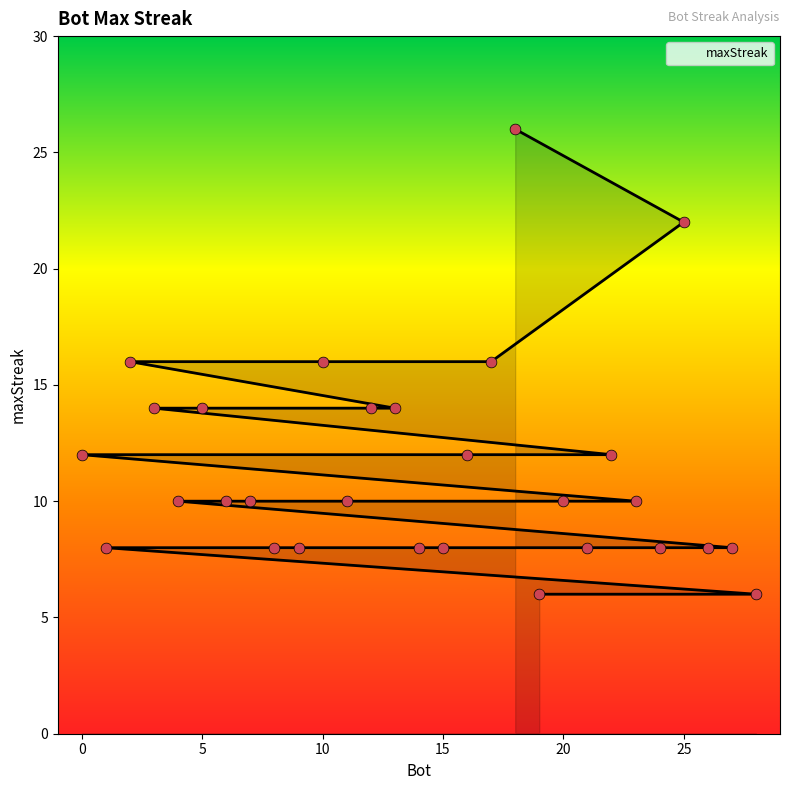

What is the ratio of the value at 7 to the value at 26?

1.2